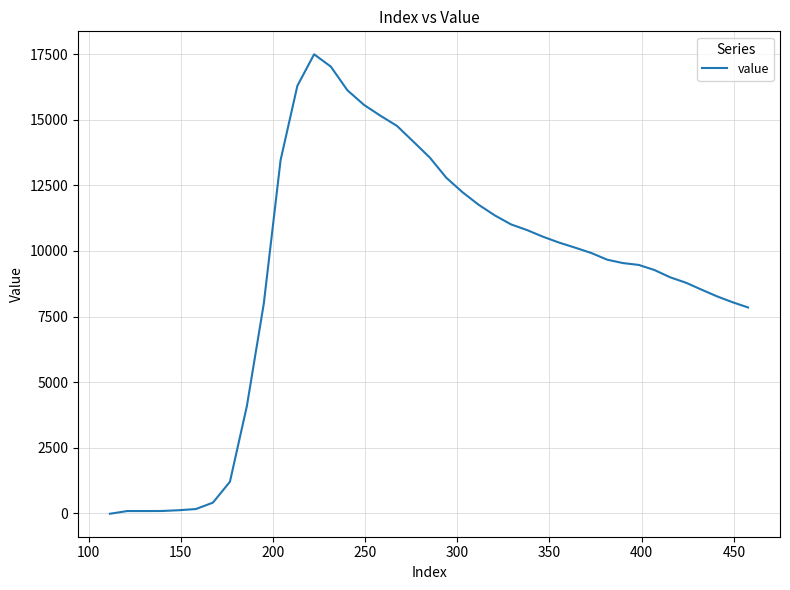

What is the greatest value displayed?

17490.4